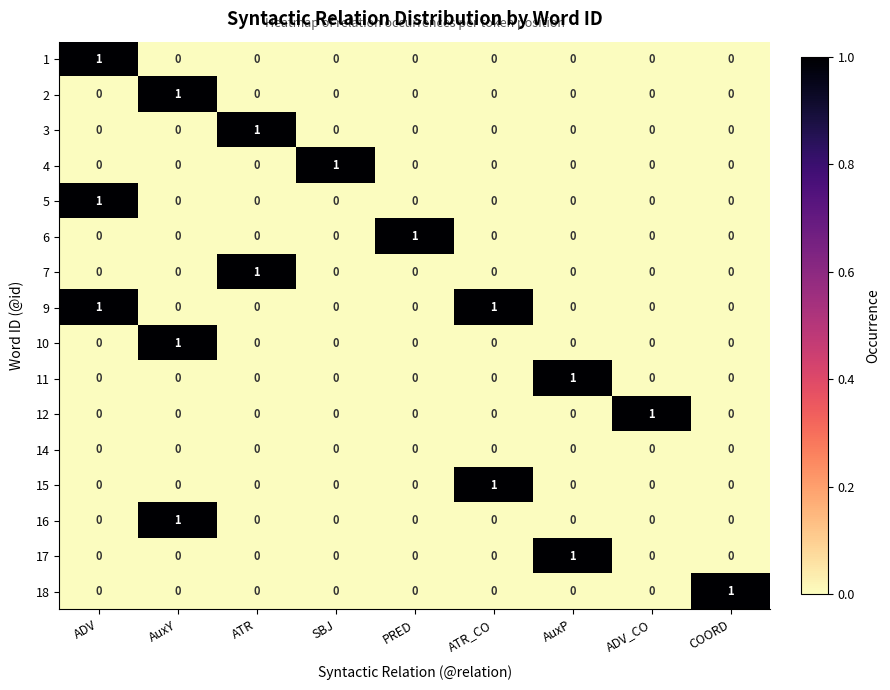

Which series has the largest total across all categories?

9